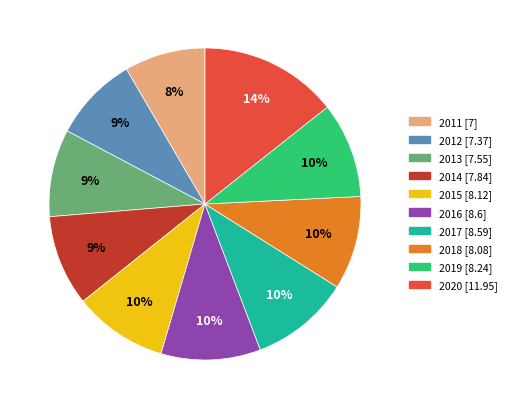

To the nearest percent, what is the difference between the largest and smallest slice percentages?

6%